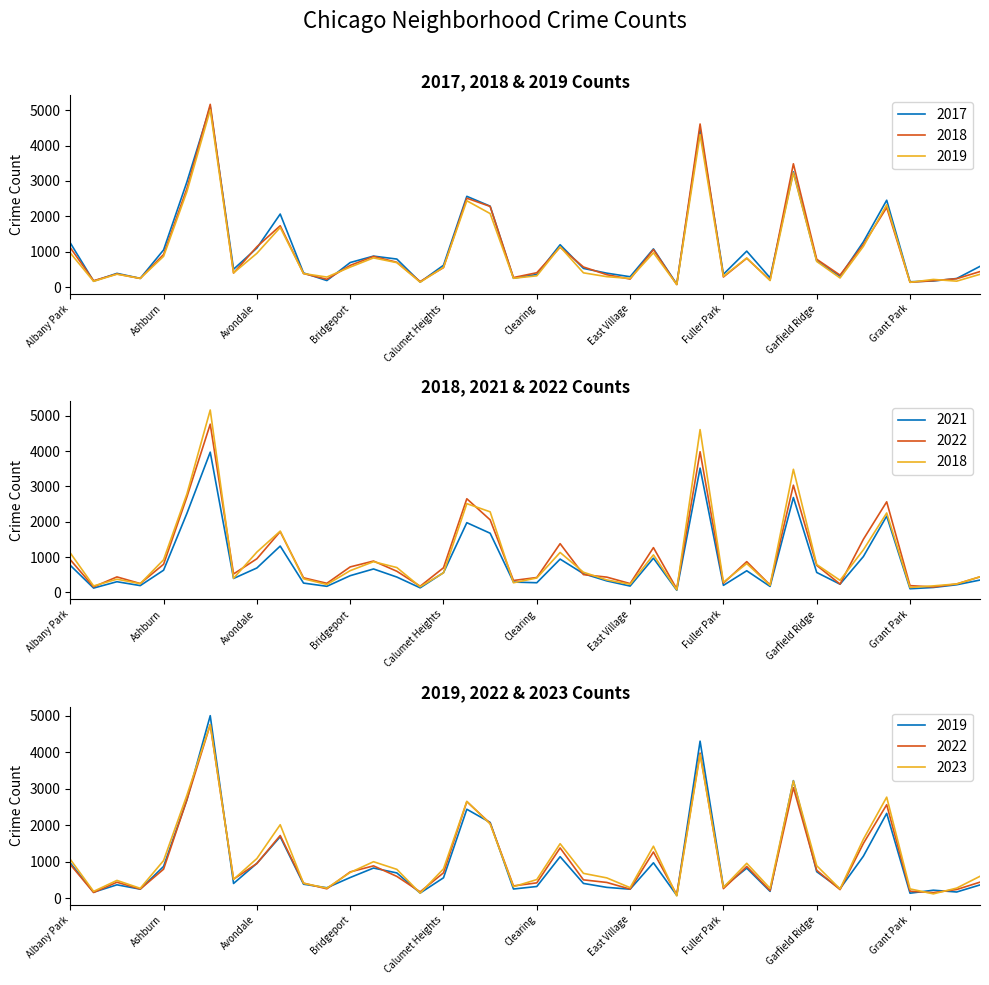

True or false: 2022 has more than 2 interior local peaks.

True